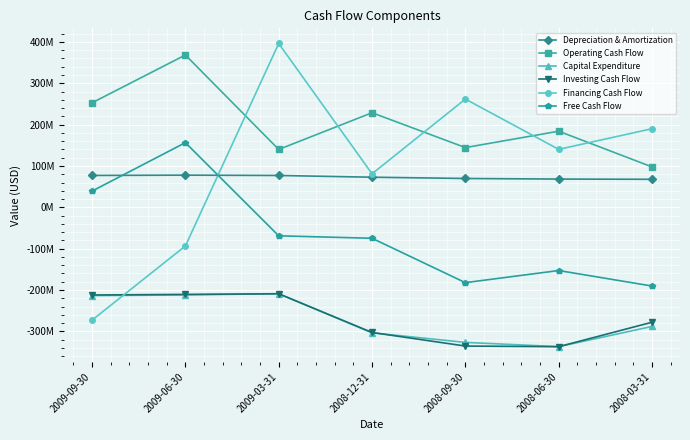

At how many categories does at least one series exceed 269604706?

2